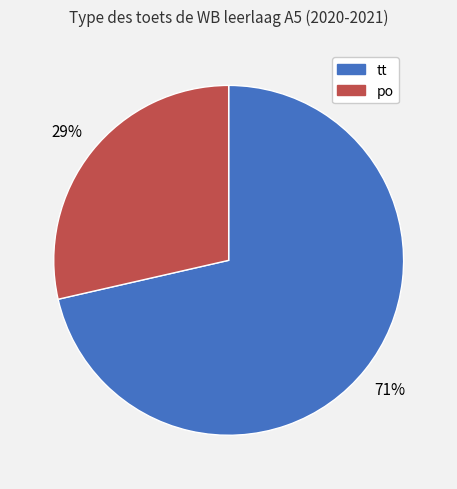

Is the sum of tt and po greater than half?

Yes